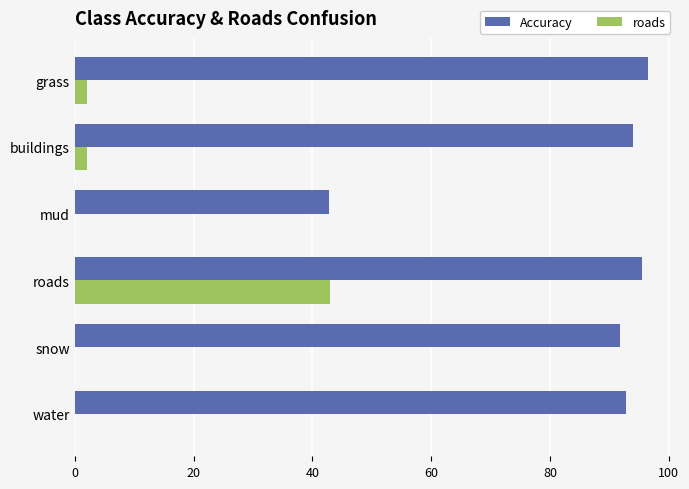

What value does the Accuracy series have at mud?

42.9